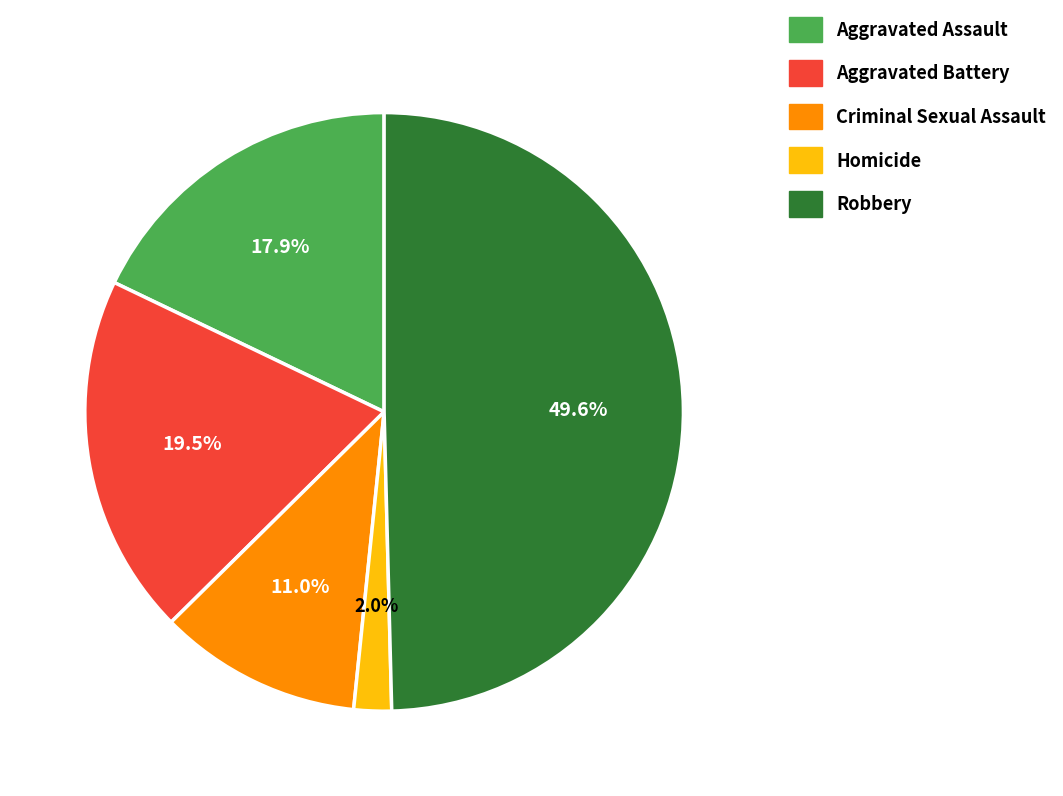

Is the sum of Robbery and Aggravated Battery greater than half?

Yes